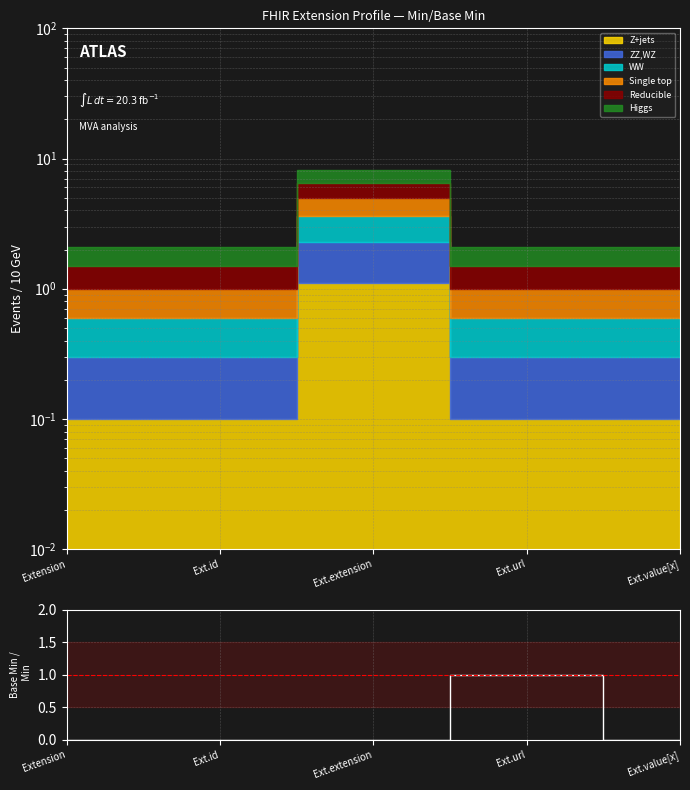

True or false: the data shows 2 at Ext.url.

False